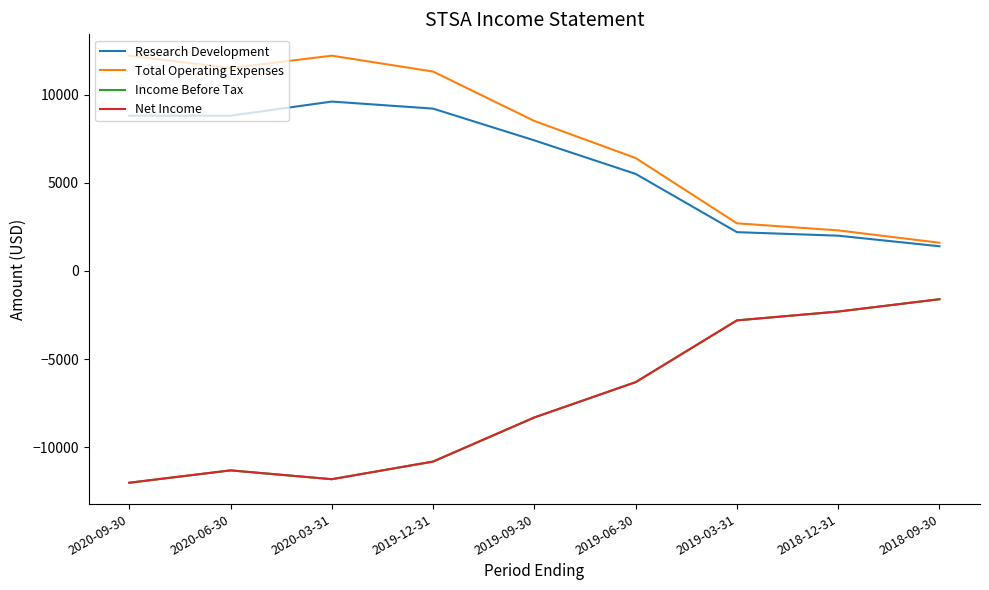

The Income Before Tax series shows -11300 at 2020-06-30. True or false?

True